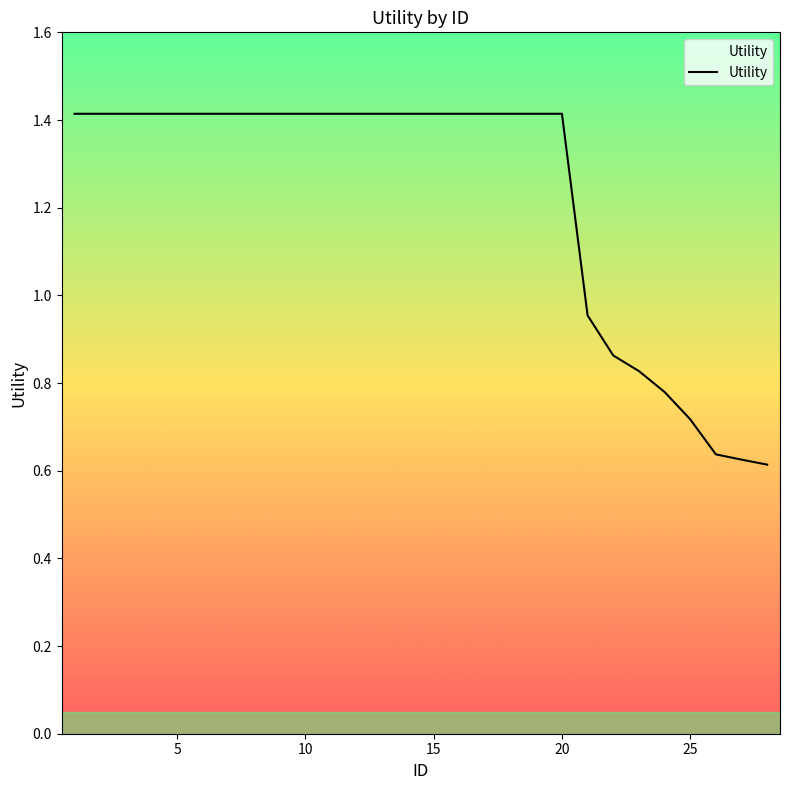

What is the greatest value displayed?

1.4